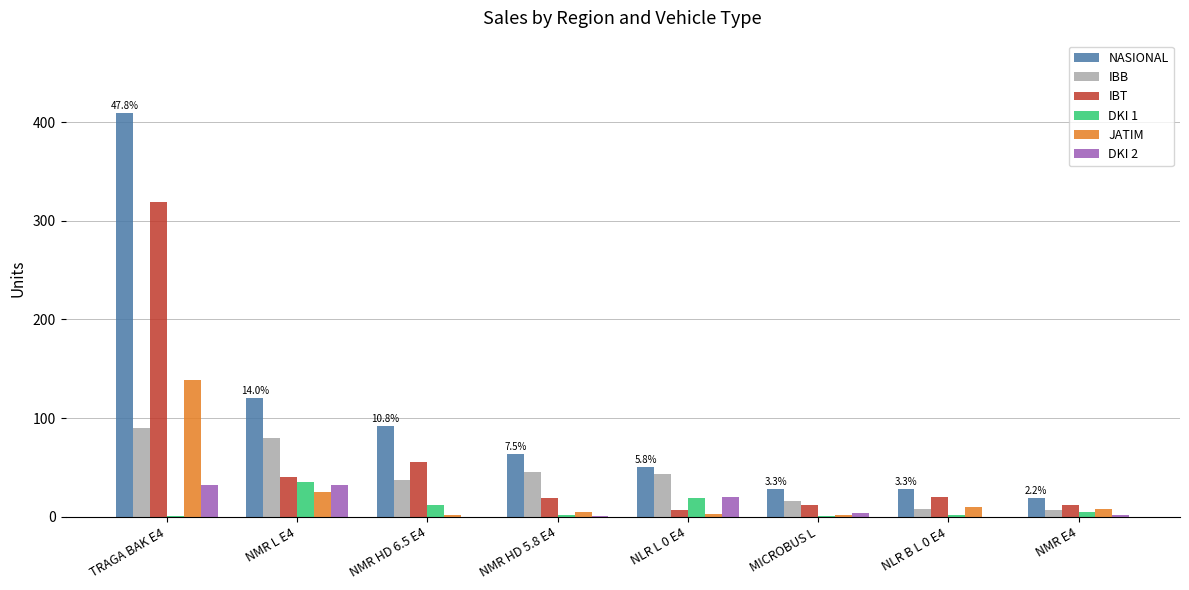

What is the maximum value for IBT?

319